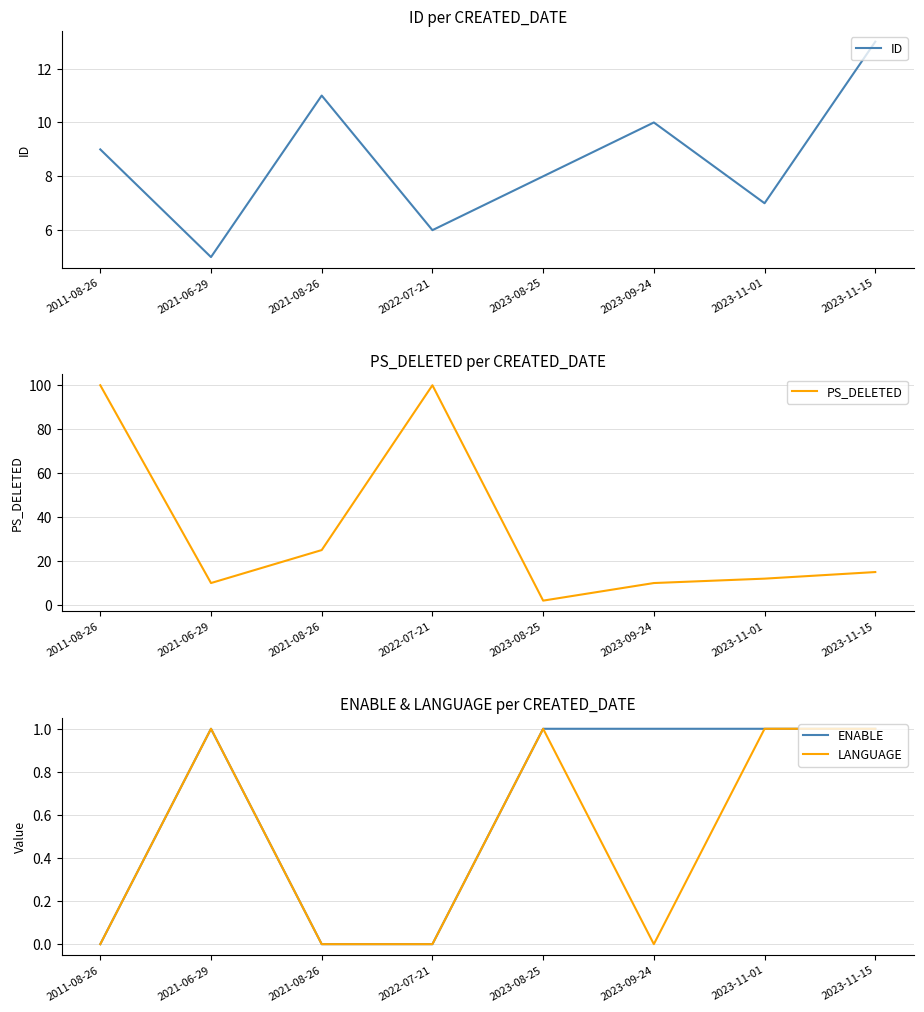

Where is PS_DELETED nearest to the value 51?

2021-08-26